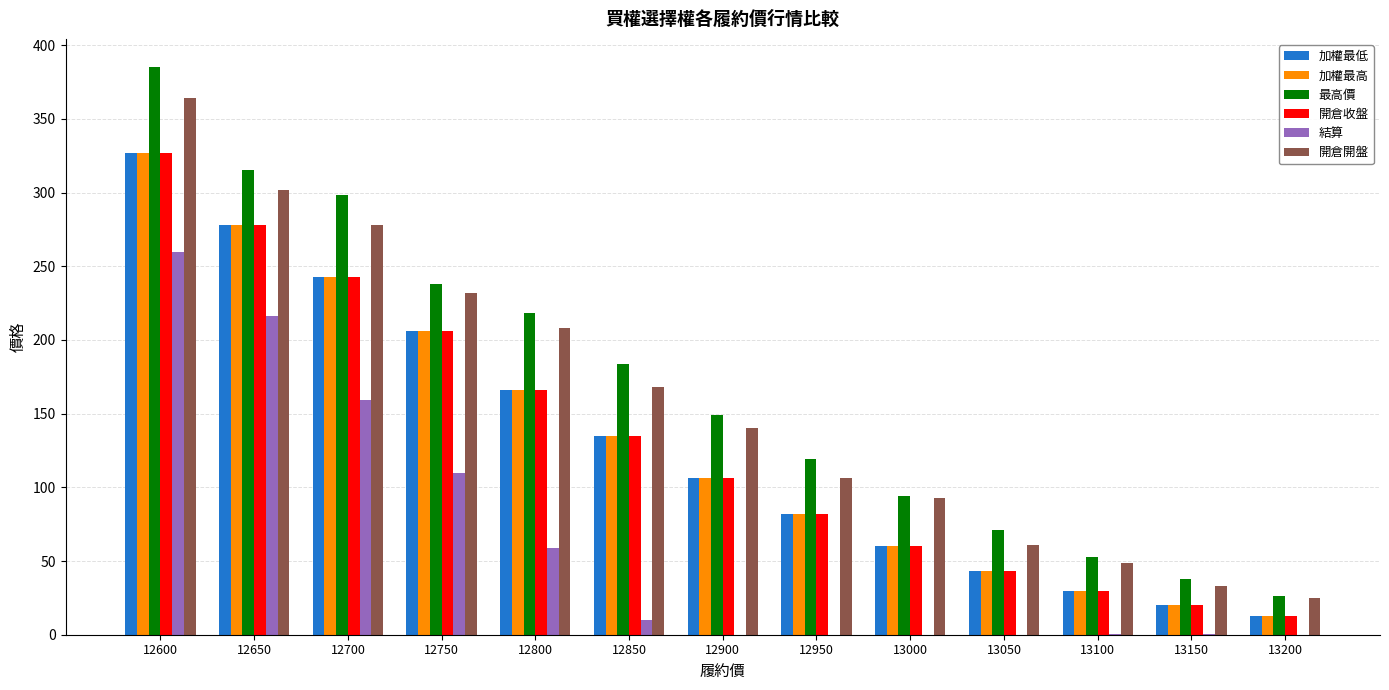

At which category is the sum across all series the highest?

12600